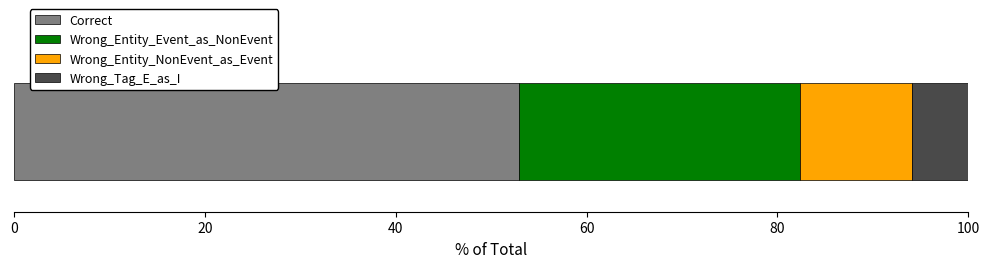

What is the maximum value for Correct?

52.9